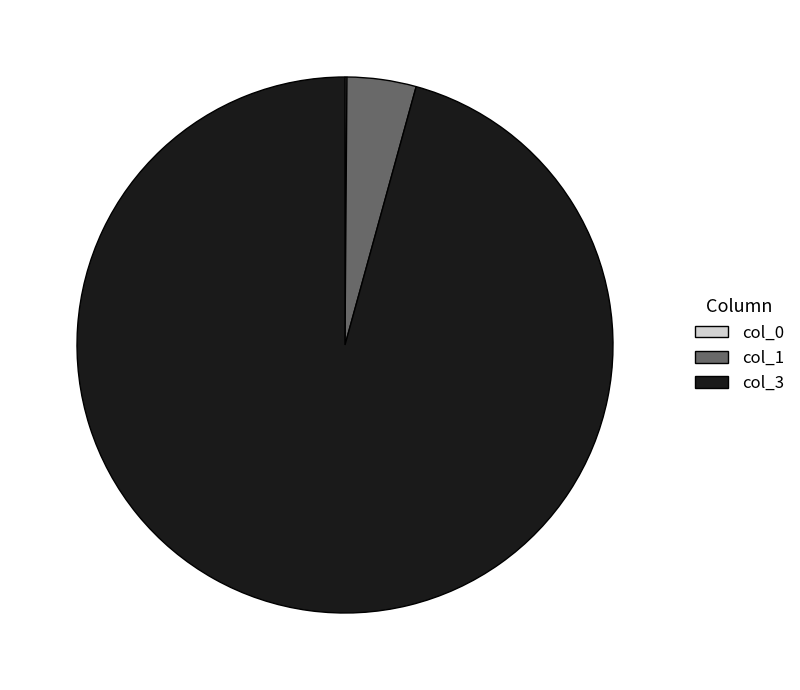

Is there a majority slice in this chart?

Yes